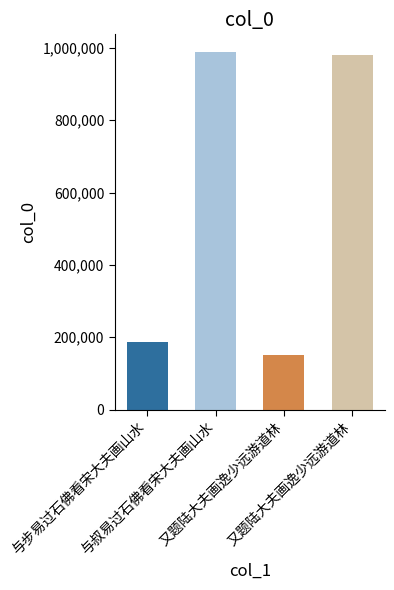

List the labels in order of value, largest first.

与叔易过石佛看宋大夫画山水, 又题陆大夫画逸少远游道林, 与步易过石佛看宋大夫画山水, 又题陆大夫画逸少远游道林